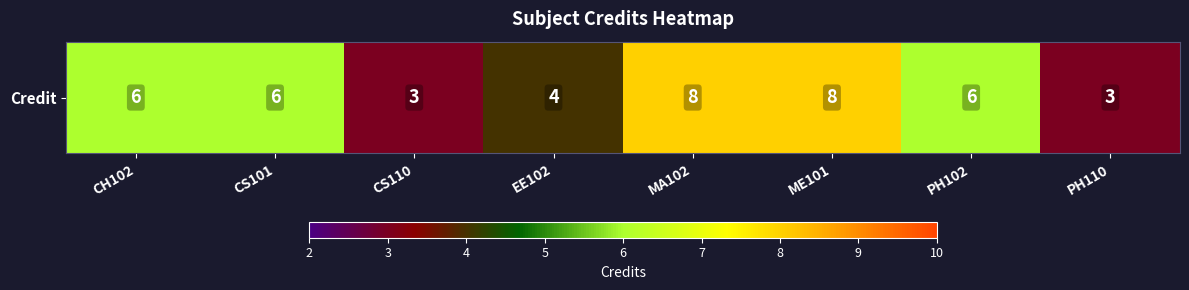

Which label corresponds to the largest value in the chart?

MA102